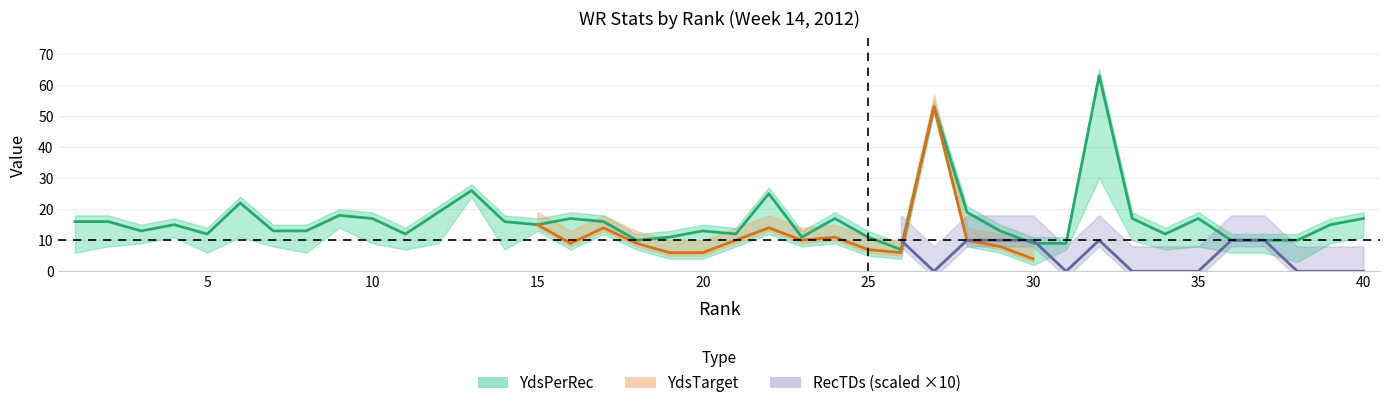

What is the difference between the second highest and minimum values in the YdsPerRec series?

46